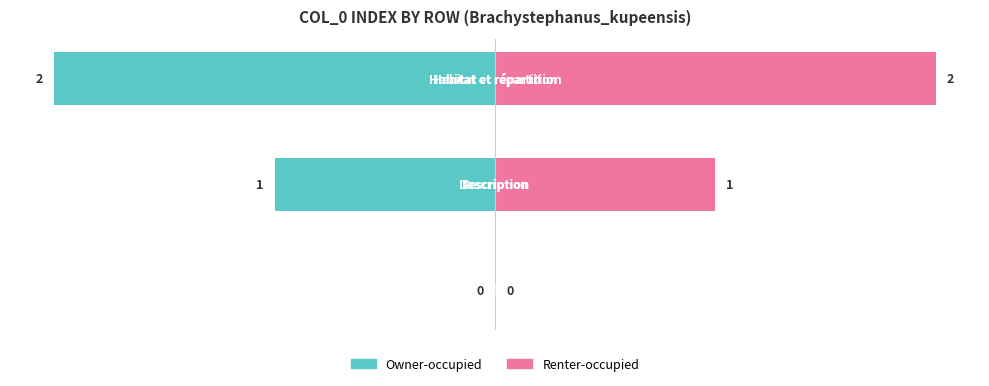

Where is Renter-occupied nearest to the value 1?

1